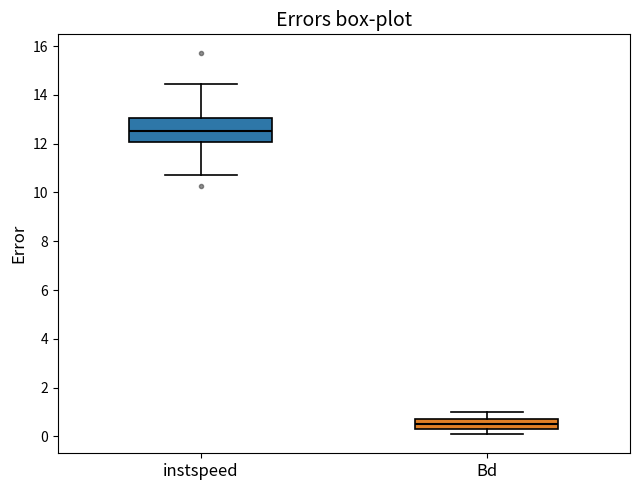

Which box's median line is the highest?

instspeed